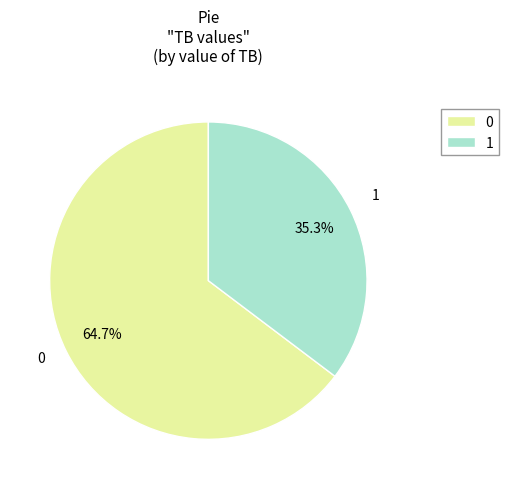

Is the sum of 0 and 1 greater than half?

Yes